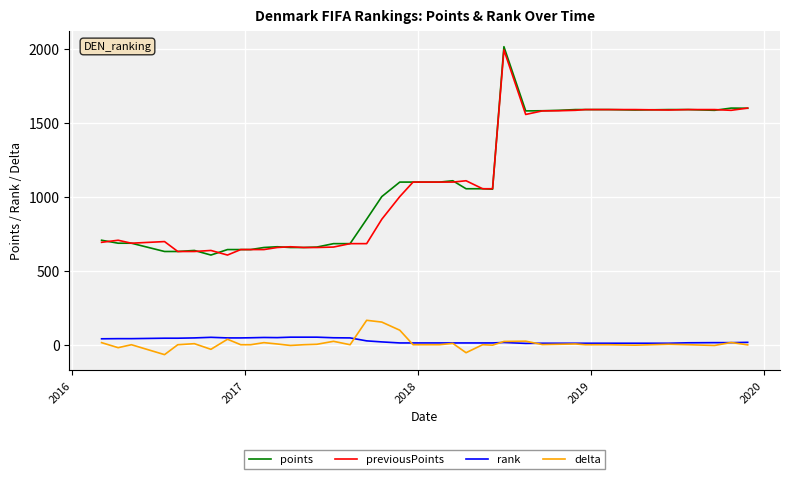

What is the smallest value displayed?

-67